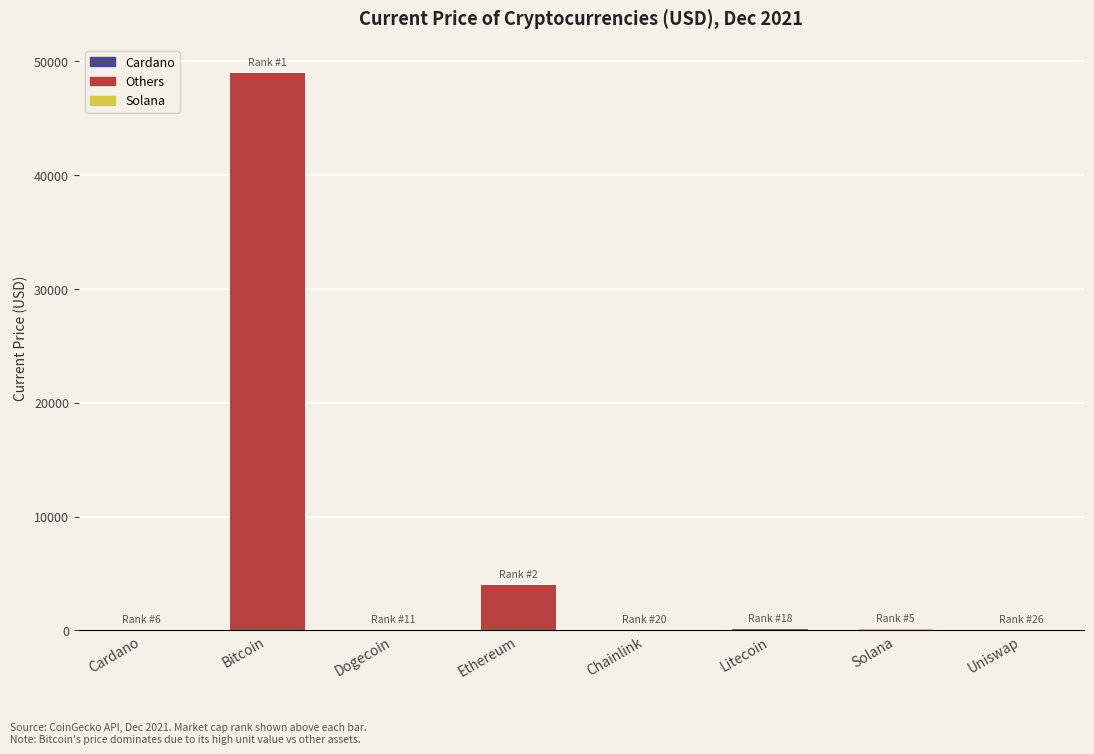

What is the greatest value displayed?

48999.0